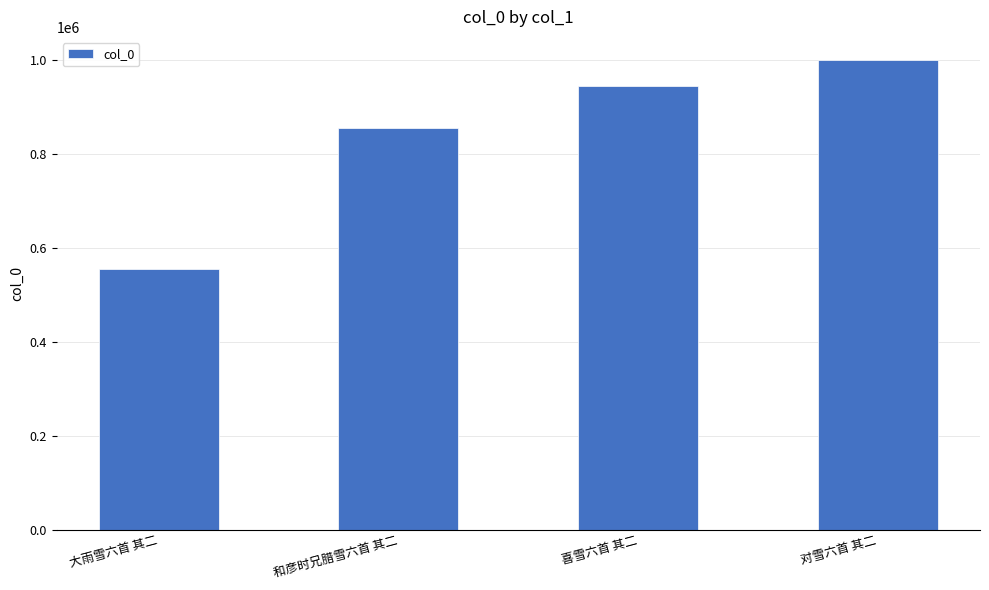

What is the smallest value displayed?

555008